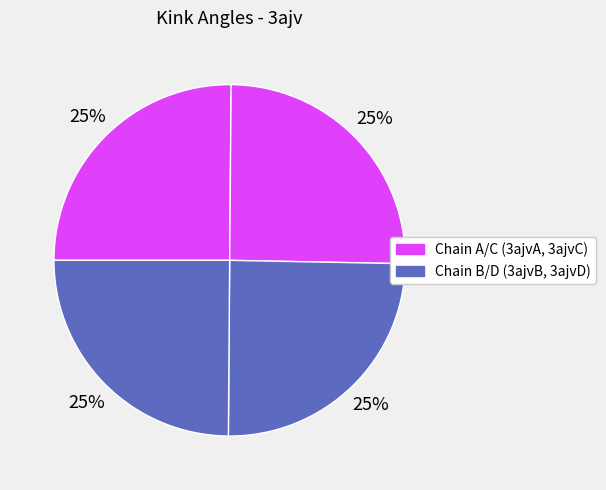

How many slices are in this pie chart?

4